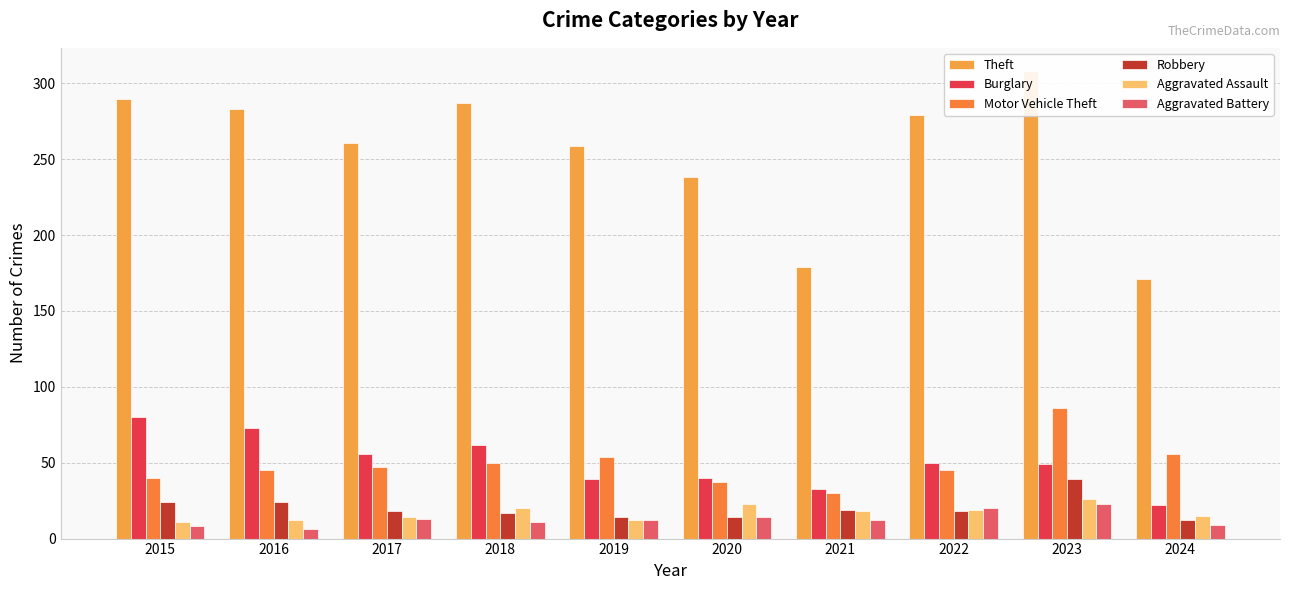

At which category is the sum across all series the highest?

2023